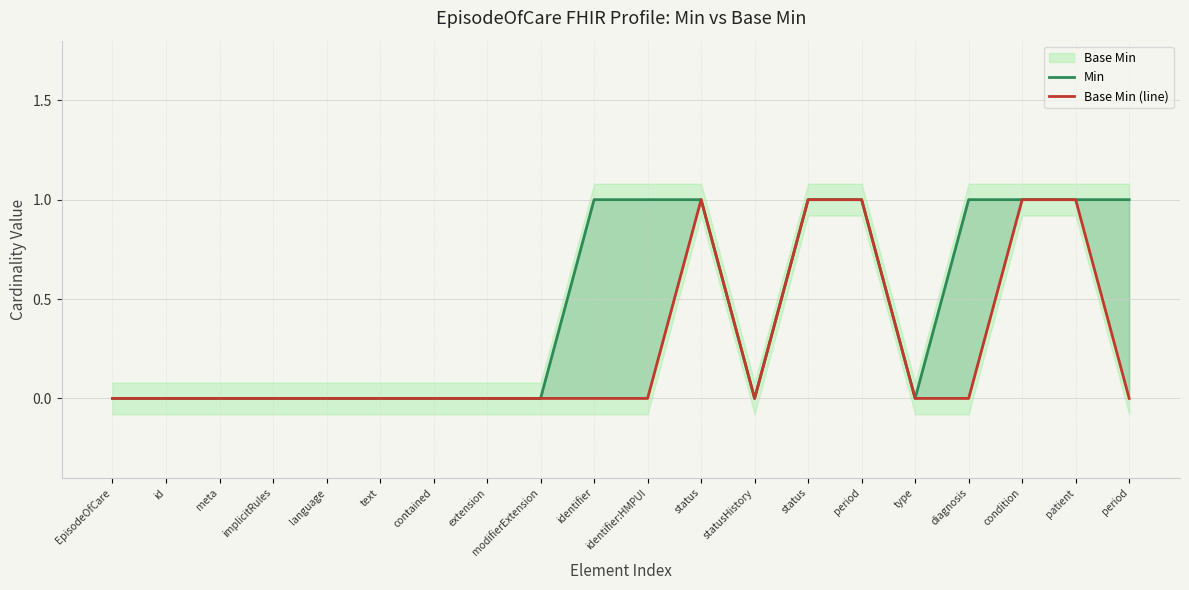

Rank the series at text from lowest to highest value.

Min, Base Min (line)